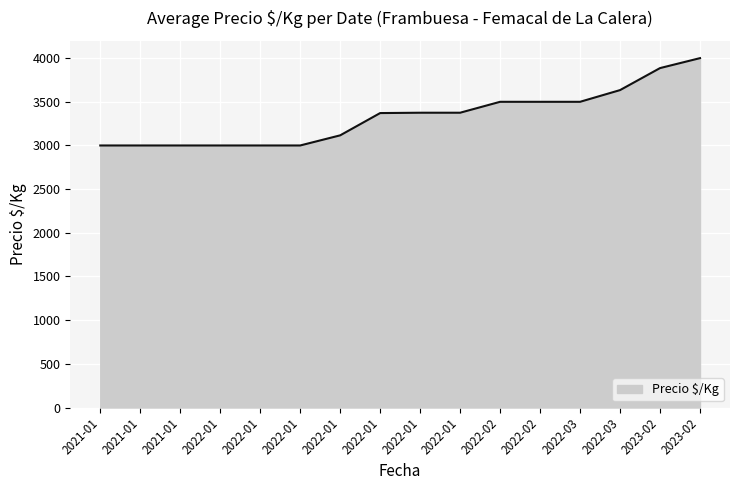

Rank the categories by value from lowest to highest.

2021-01, 2021-01, 2021-01, 2022-01, 2022-01, 2022-01, 2022-01, 2022-01, 2022-01, 2022-01, 2022-02, 2022-02, 2022-03, 2022-03, 2023-02, 2023-02